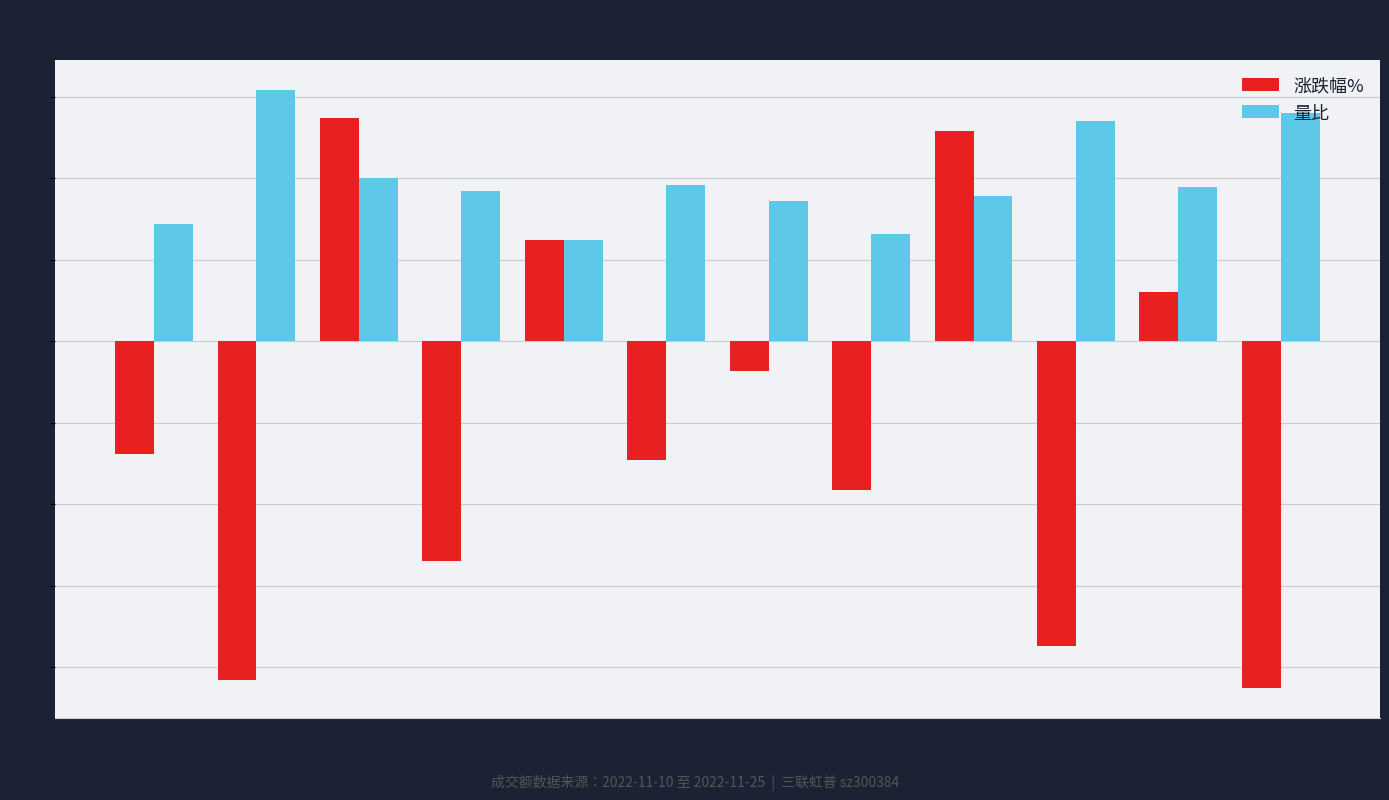

What is the total value across all series at 11-17?

0.7